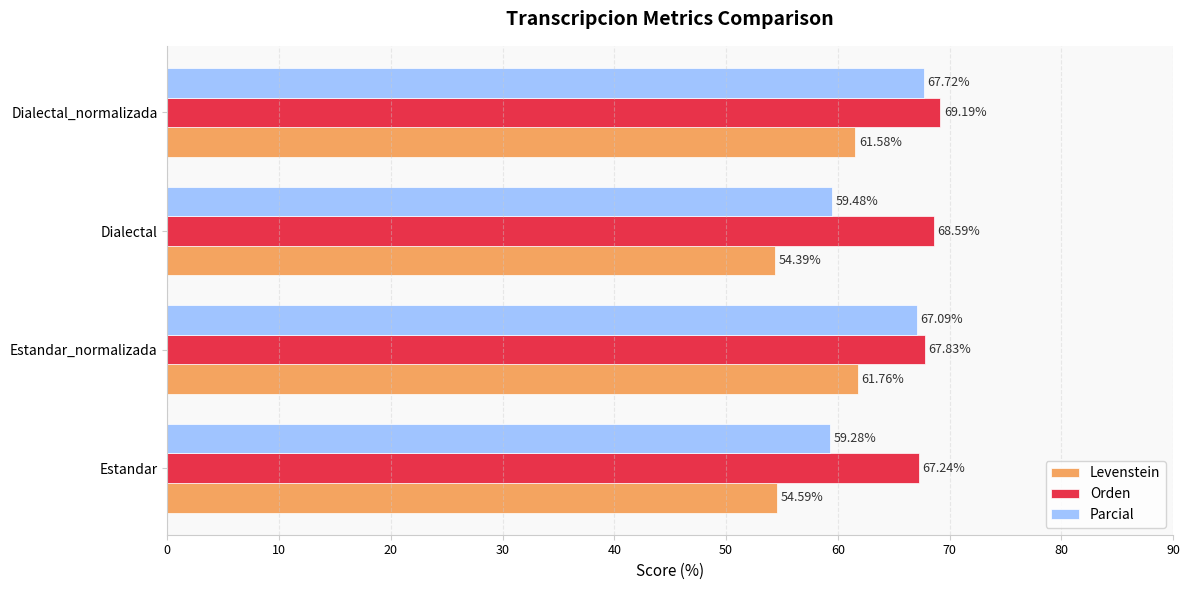

At how many categories does at least one series exceed 62?

4